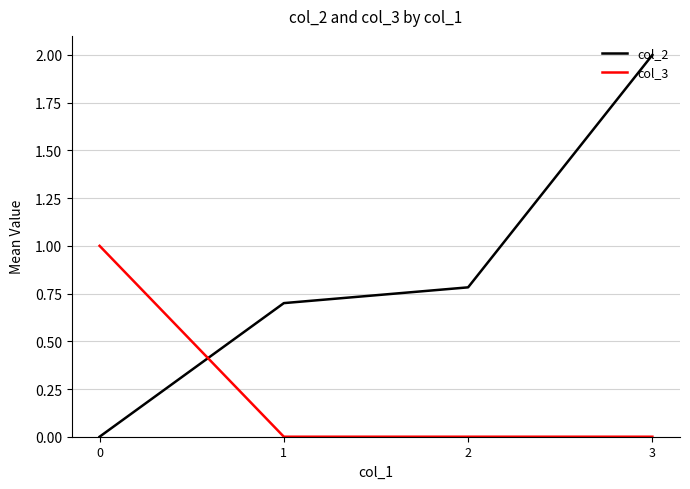

Count the col_2 values in the range 0 to 2.

4